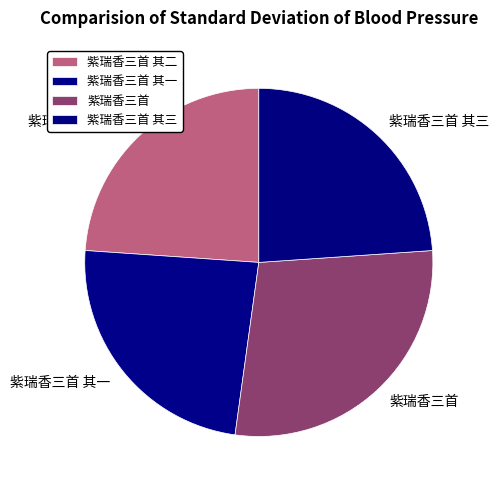

What is the ratio of the value at 紫瑞香三首 其三 to the value at 紫瑞香三首 其一?

1.0